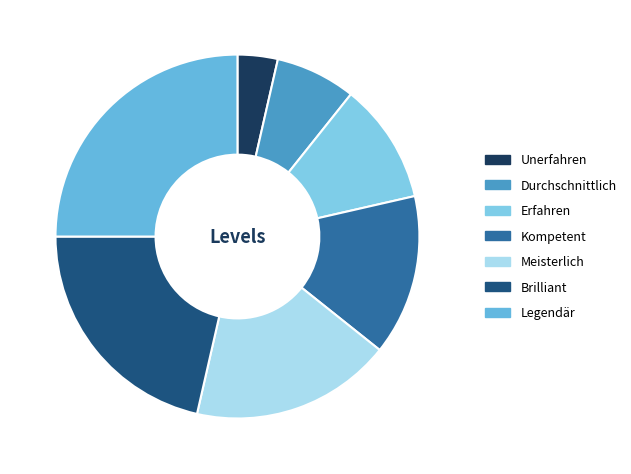

To the nearest percent, what percentage of the pie is Legendär?

25%